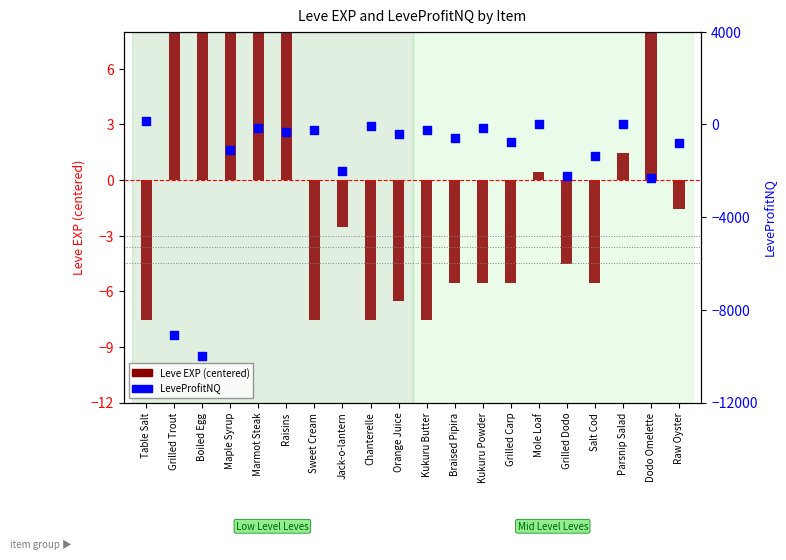

Which series contains the lowest Y value?

LeveProfitNQ